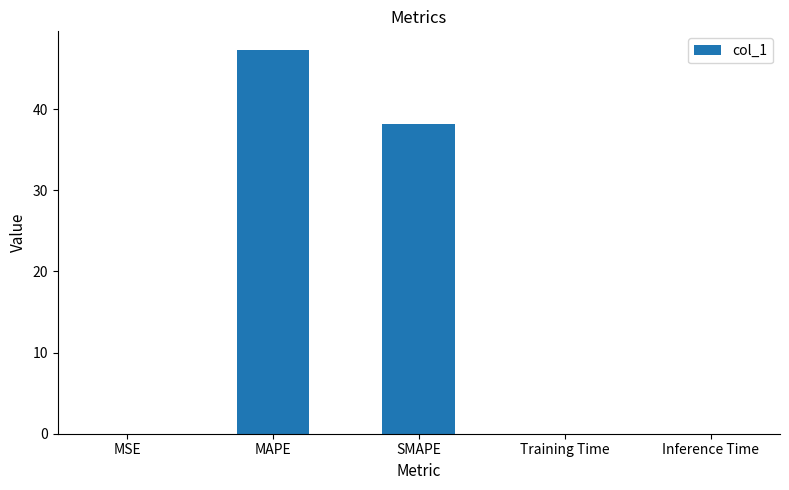

Is it true that the value at SMAPE is 38.2?

True